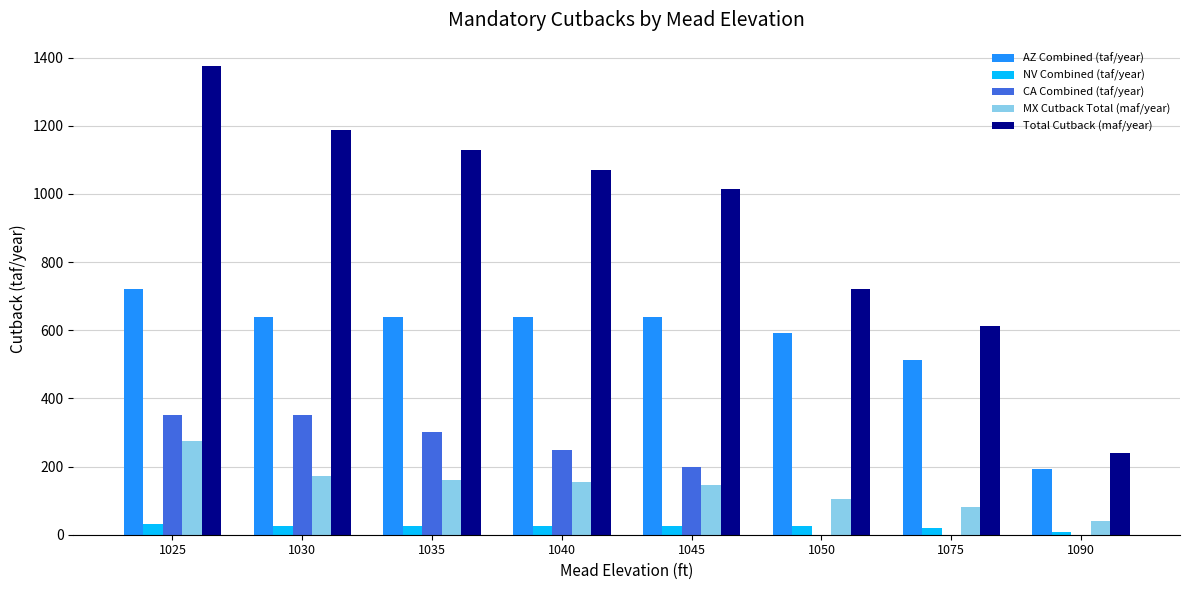

At which label does AZ Combined (taf/year) first exceed 640?

1025